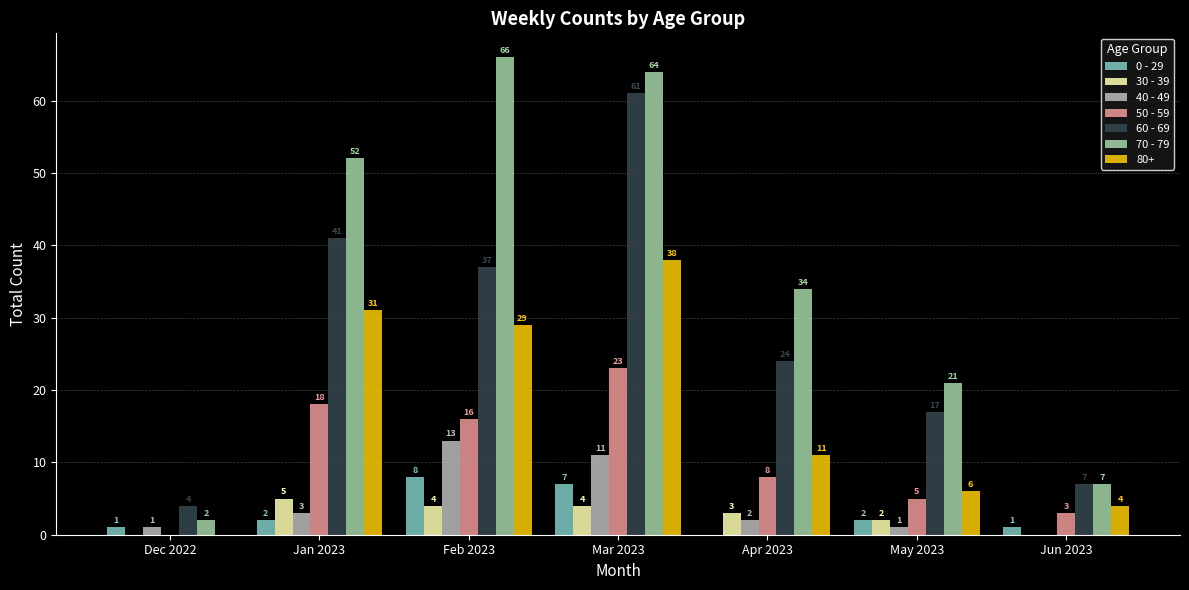

The 60 - 69 series shows 3 at Jun 2023. True or false?

False